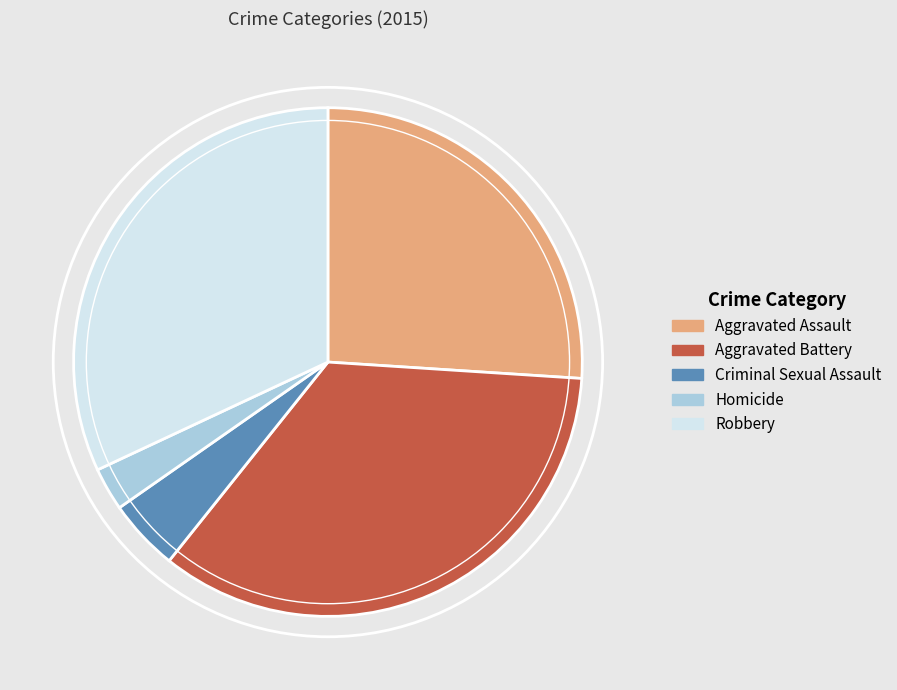

How many segments does this pie chart have?

5